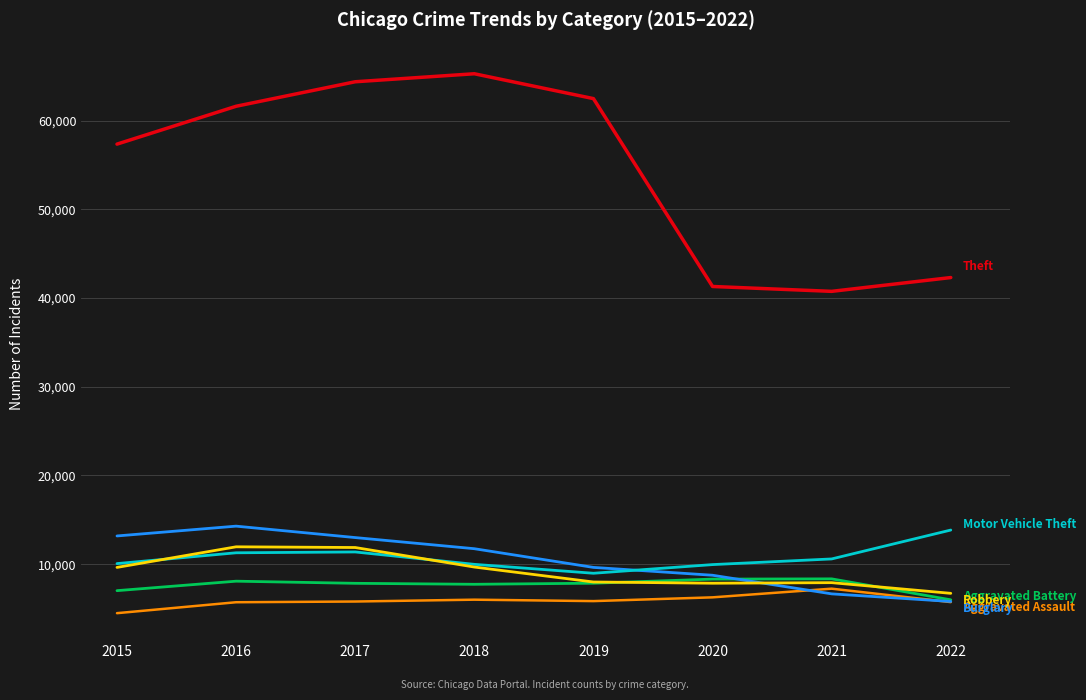

How many lines are shown in the chart?

6